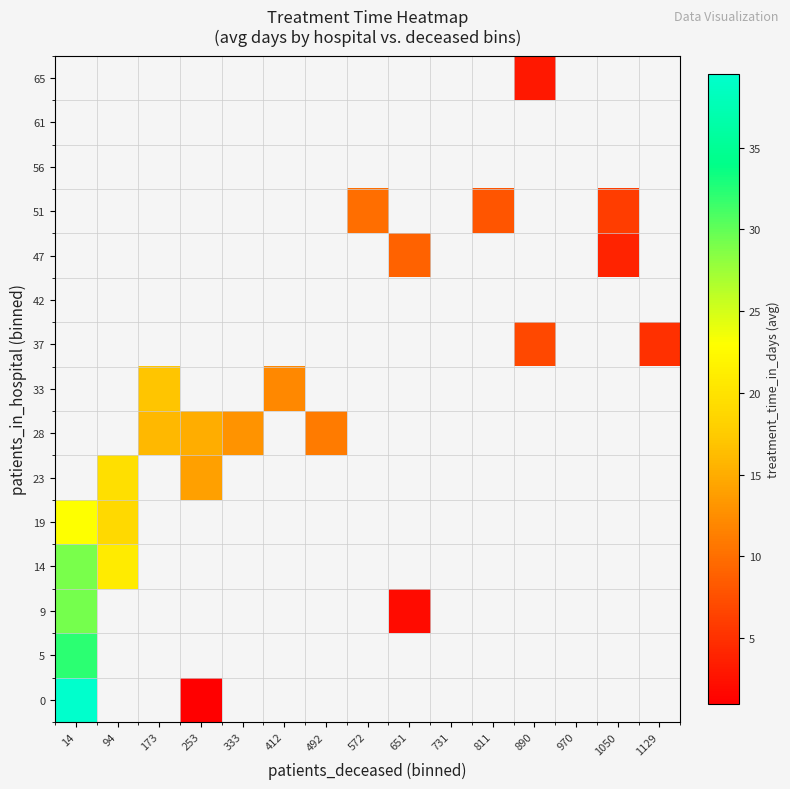

Which category has the highest value in the 14 series?

14